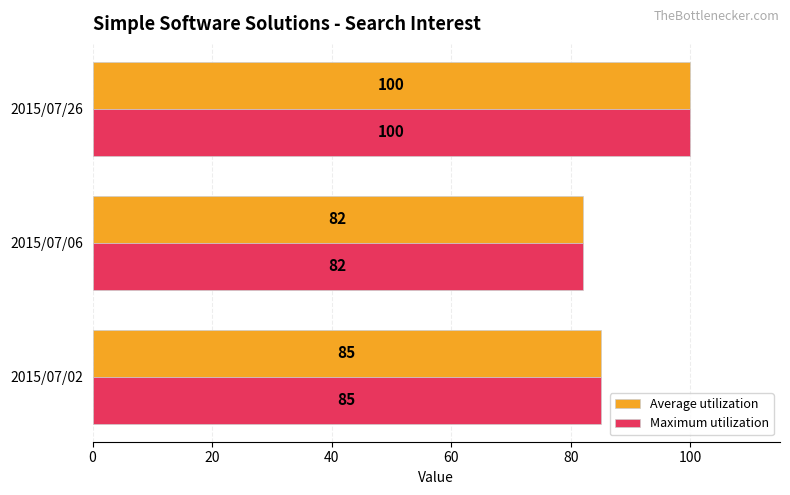

List the labels in order of Average utilization value, largest first.

2015/07/26, 2015/07/02, 2015/07/06